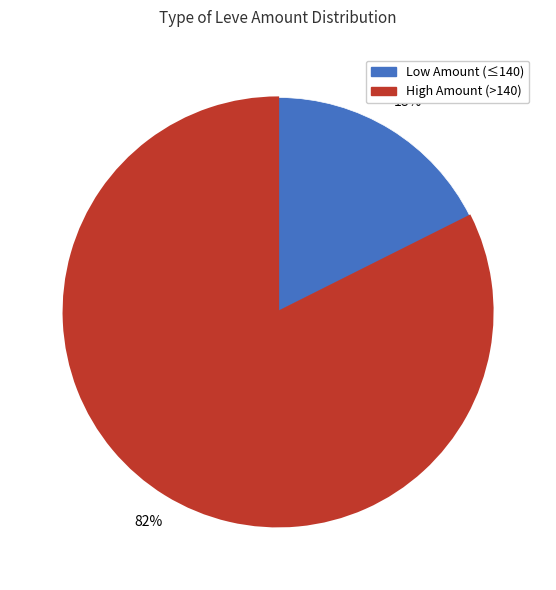

Between High Amount (>140) and Low Amount (≤140), which is larger?

High Amount (>140)